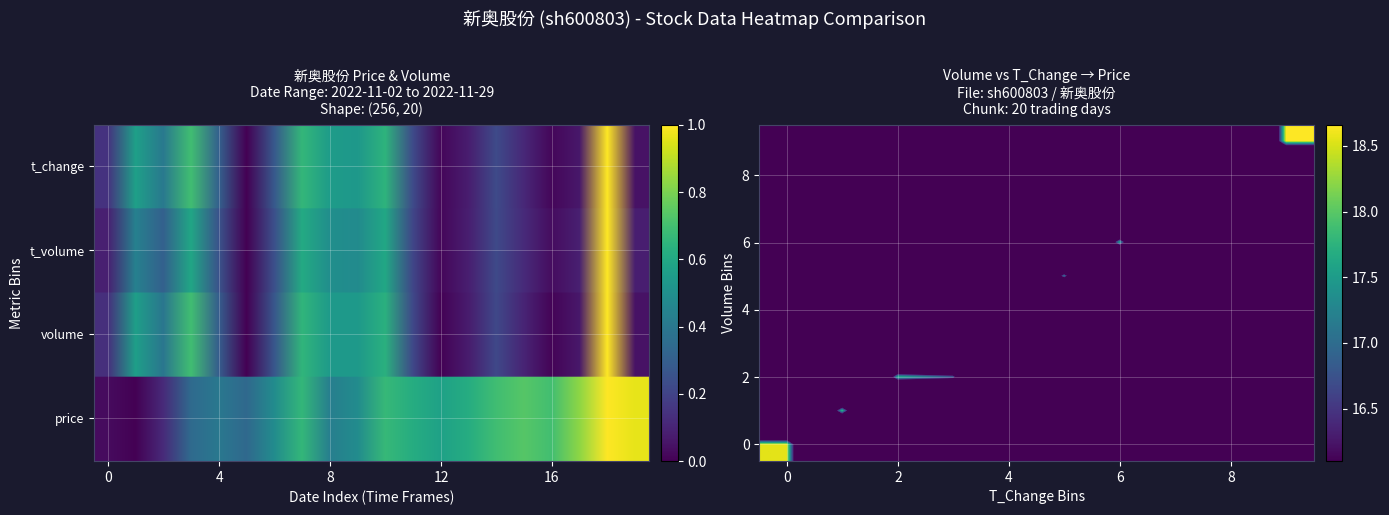

What is the sum of all volume values?

6.5